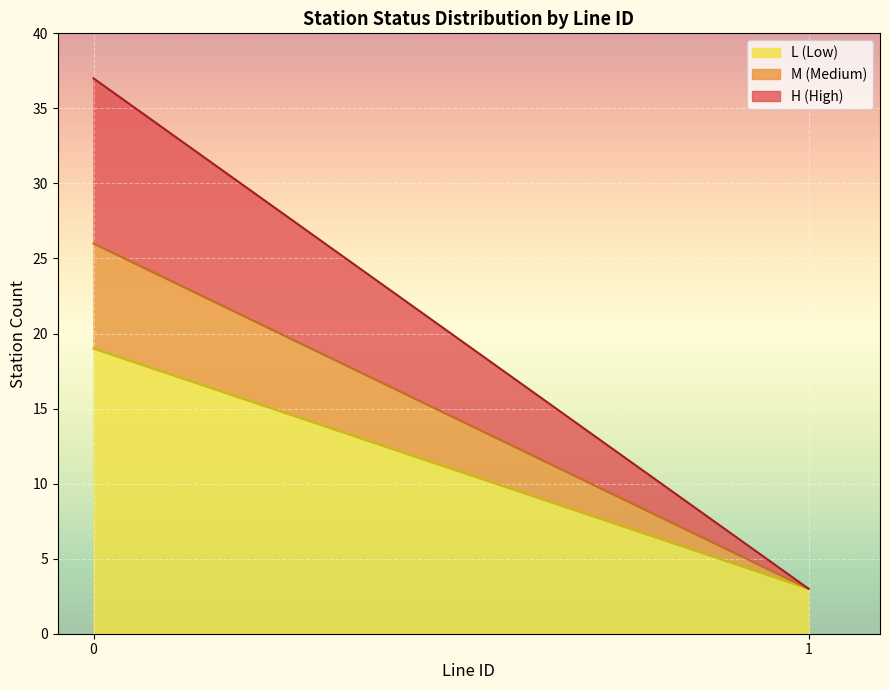

True or false: statusN_L has more than 2 points higher than both neighbors.

False